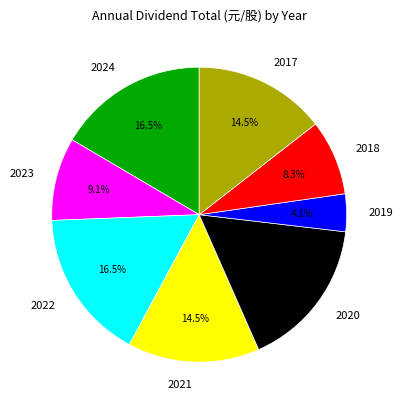

What is the smallest slice in the pie chart?

2019